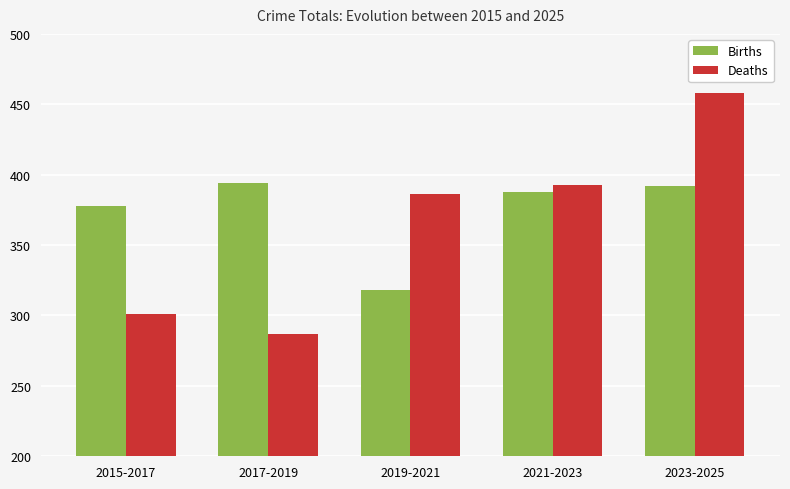

How many values in the Births series are below 388?

2